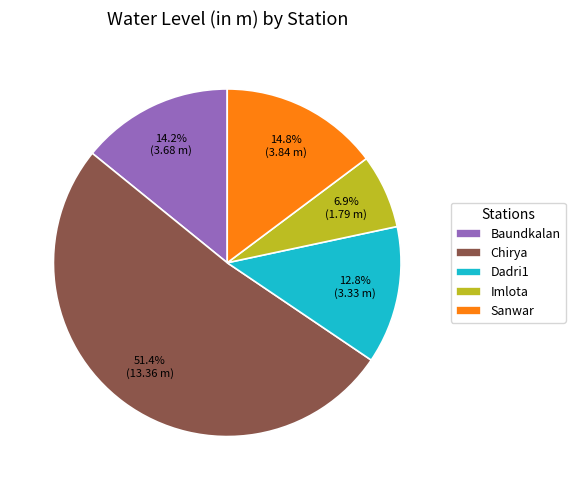

Is Chirya the majority of the pie?

Yes